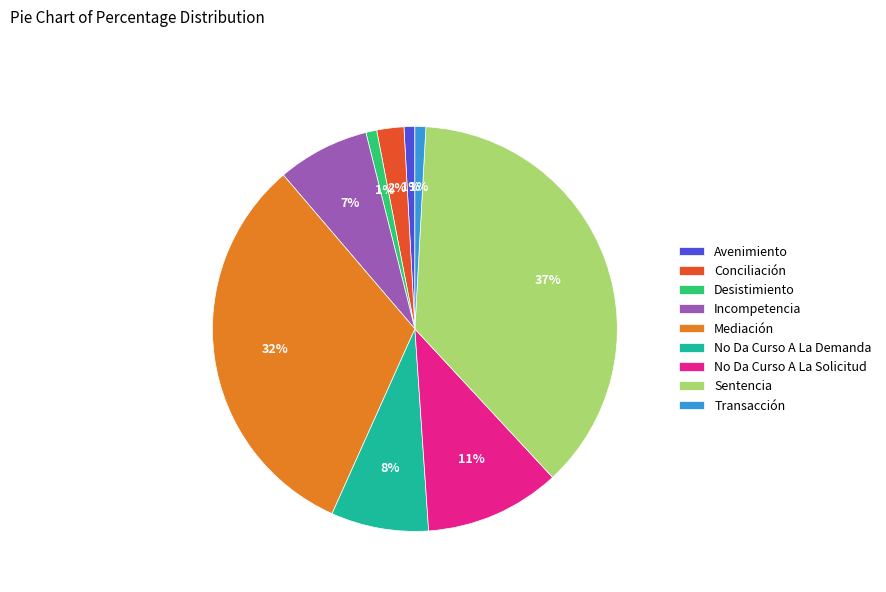

What is the largest slice in the pie chart?

Sentencia